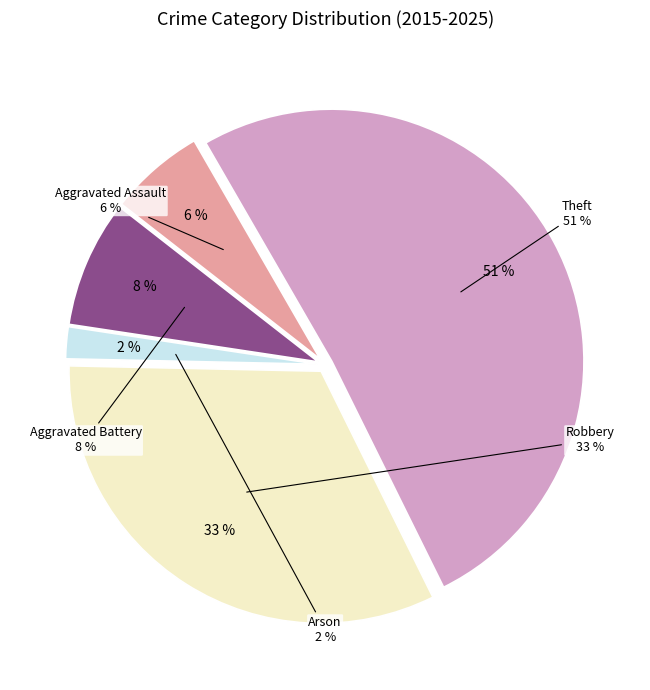

To the nearest percent, what is the difference between the largest and smallest slice percentages?

49%